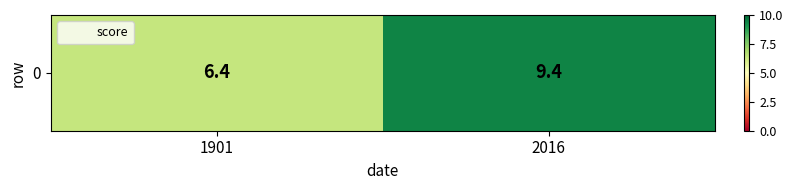

Which category has the highest value across all series?

2016